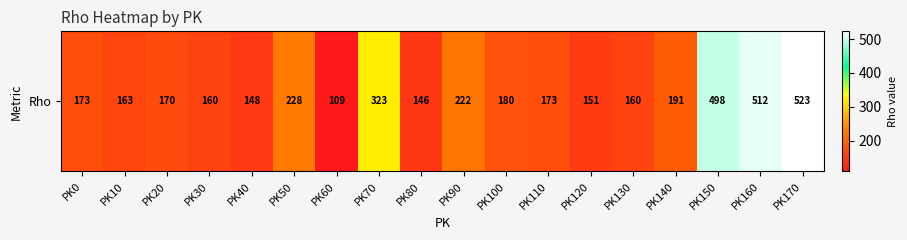

List the labels in order of value, smallest first.

PK60, PK80, PK40, PK120, PK30, PK130, PK10, PK20, PK0, PK110, PK100, PK140, PK90, PK50, PK70, PK150, PK160, PK170